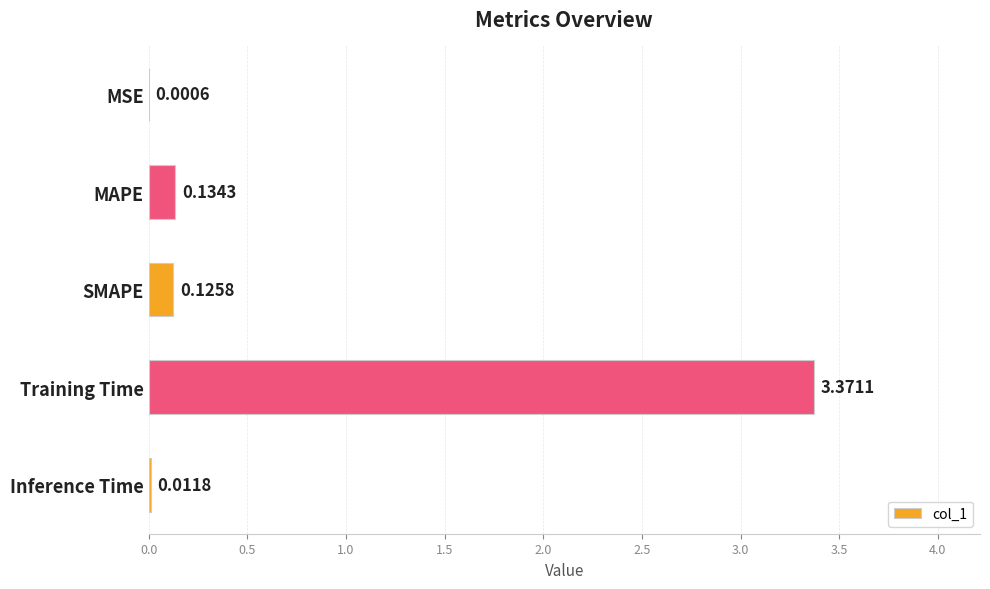

Between Inference Time and SMAPE, which is larger?

SMAPE